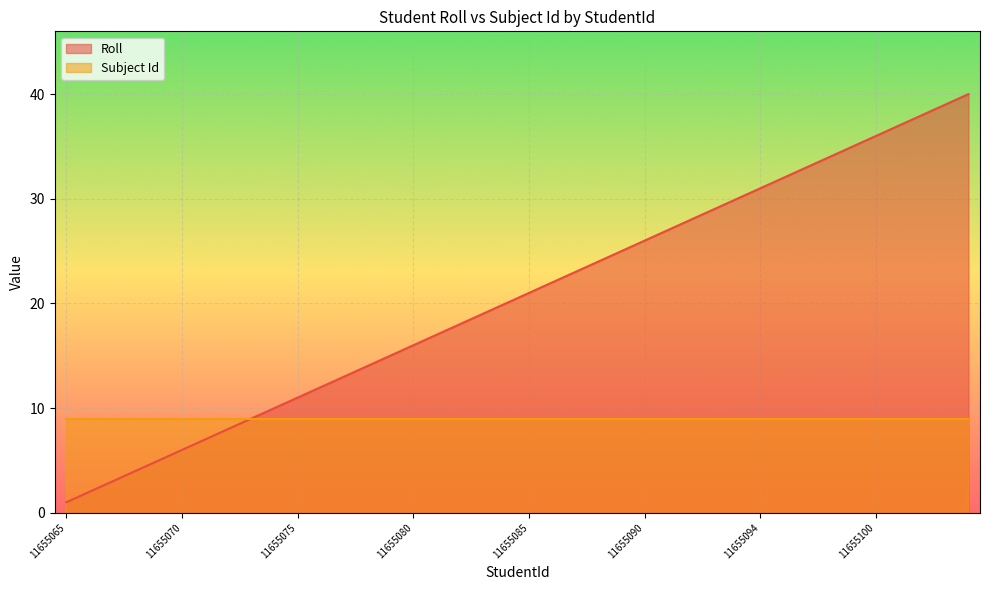

Which has a higher value, 11655075 or 11655071?

11655075